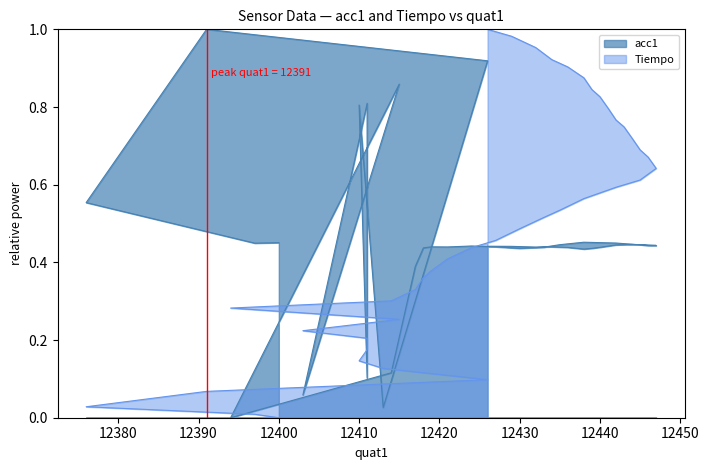

What is the value of the acc1 point at the 1st from the left?

0.5